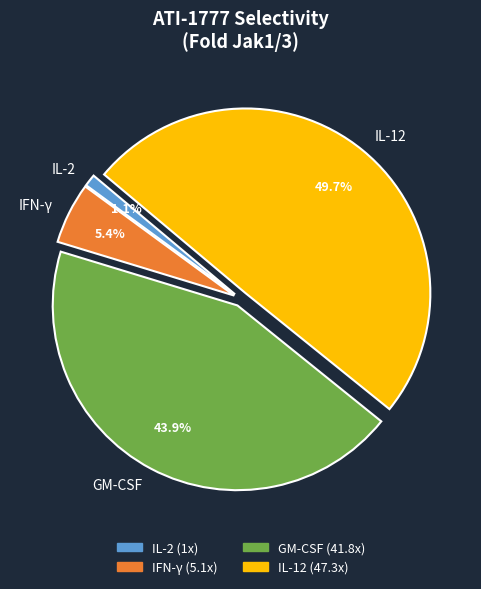

How many segments does this pie chart have?

4